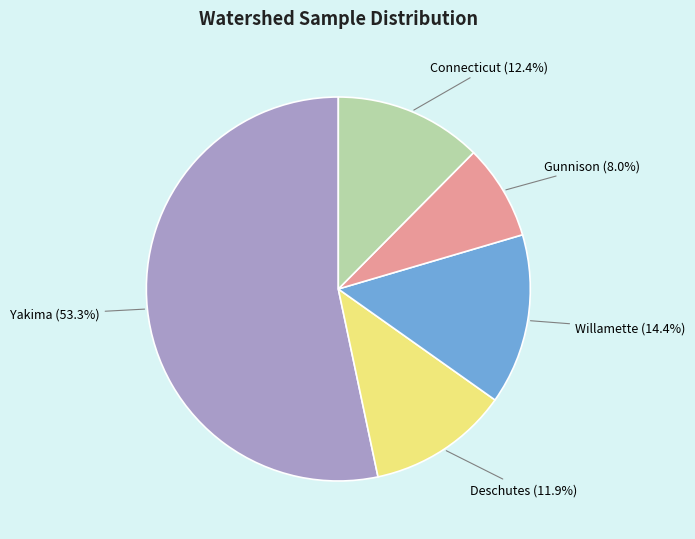

Is it true that Connecticut is 23% of the pie?

False